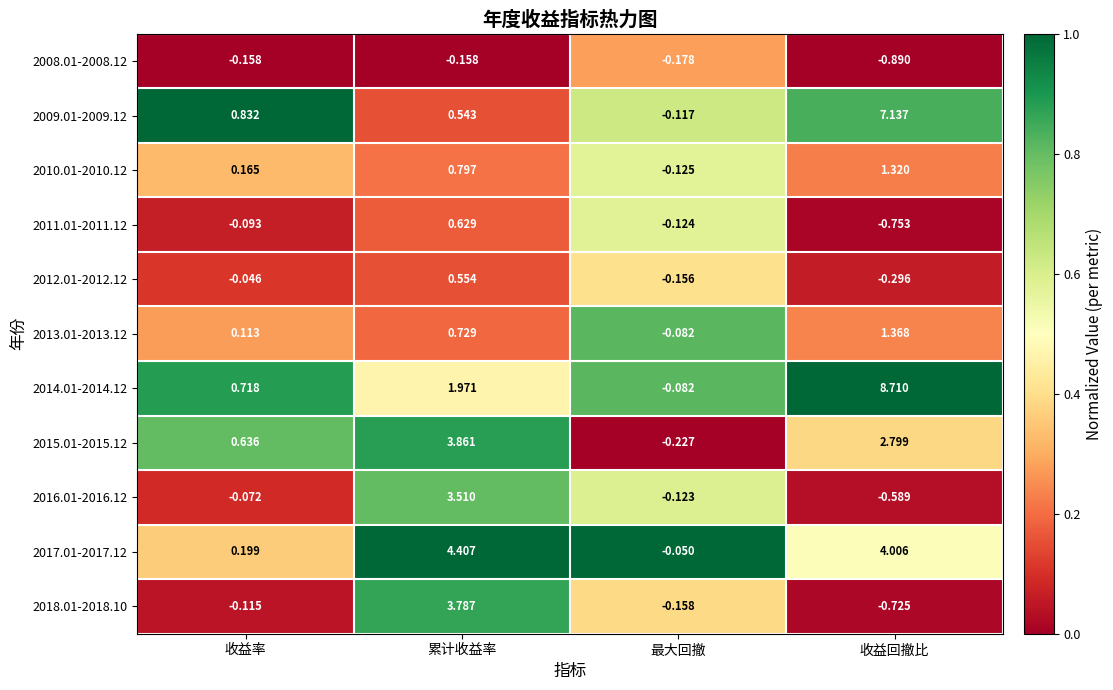

How many series are shown in this chart?

11